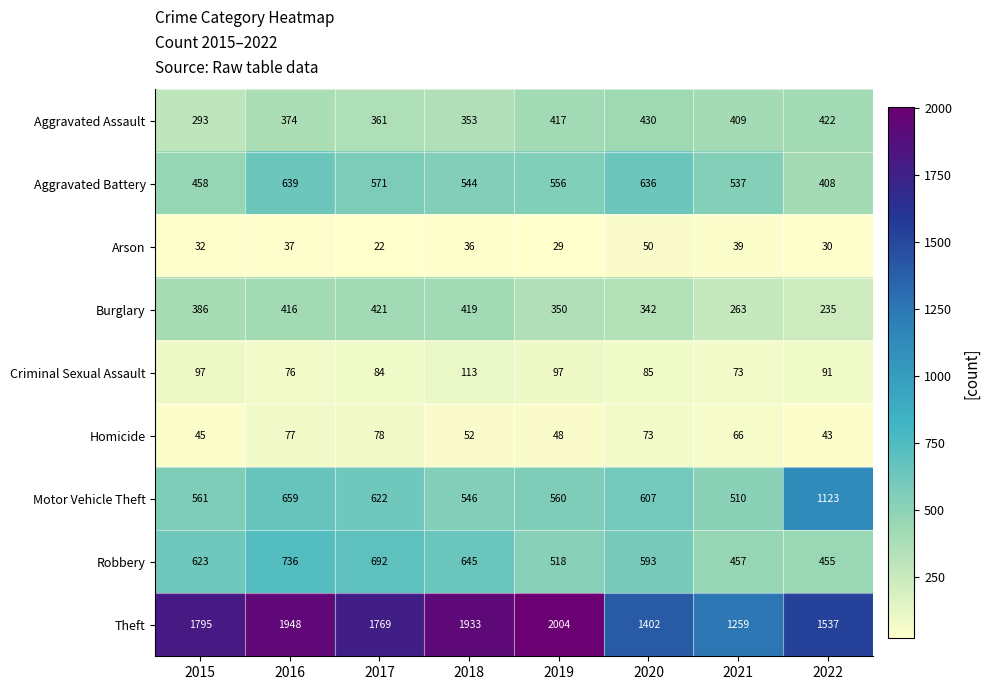

What is the sum of all Motor Vehicle Theft values?

5188